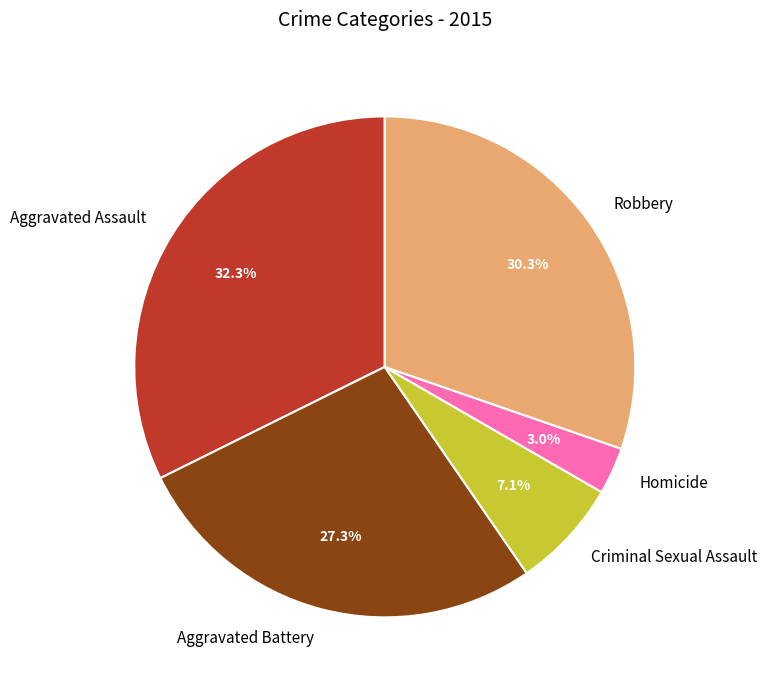

Which has a higher value, Homicide or Aggravated Assault?

Aggravated Assault